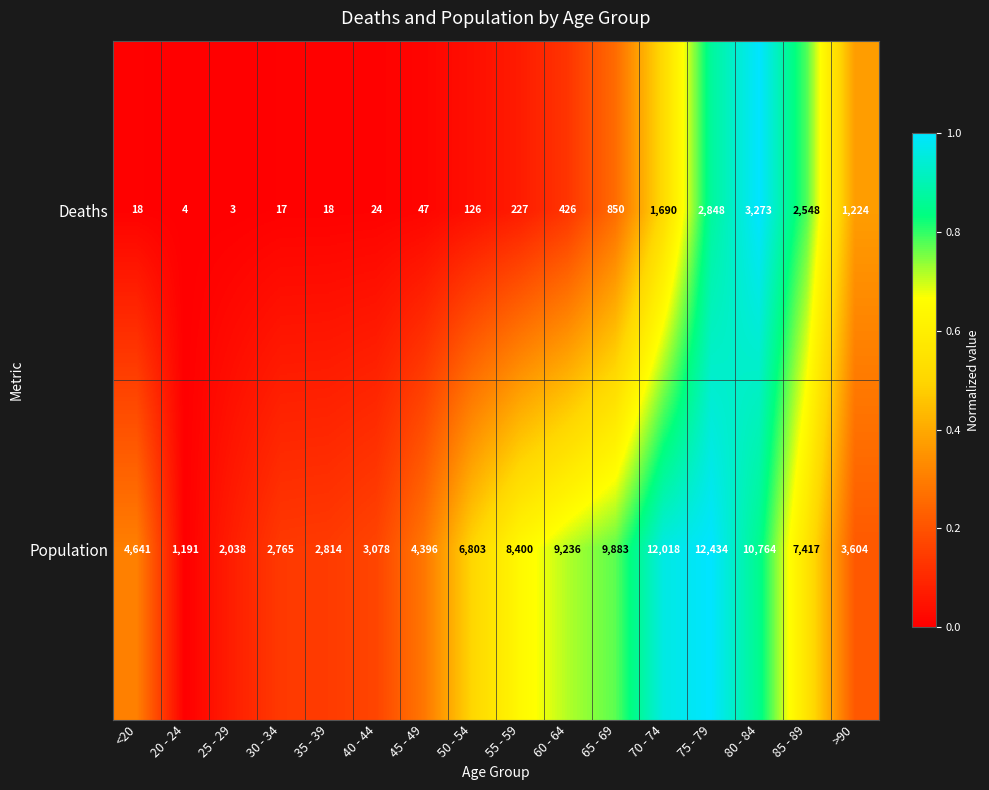

What is the difference between the Deaths values at 75 - 79 and 65 - 69?

1998